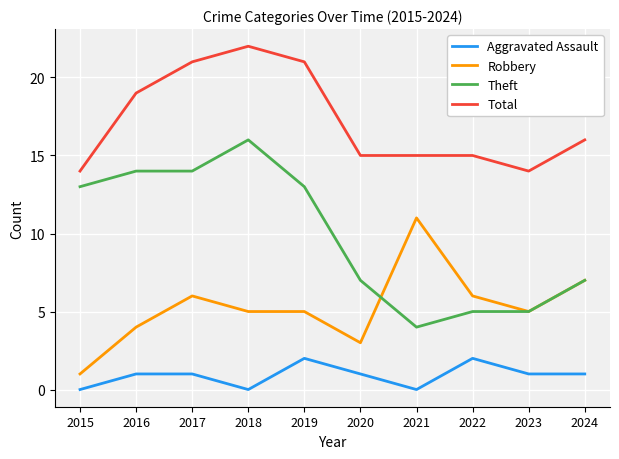

True or false: Robbery and Total intersect in this chart.

False